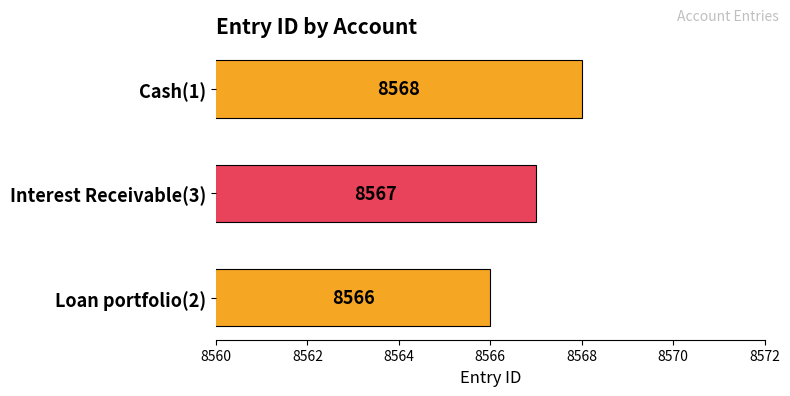

Approximately how many times larger is the value at Interest Receivable(3) compared to Loan portfolio(2)?

1.0